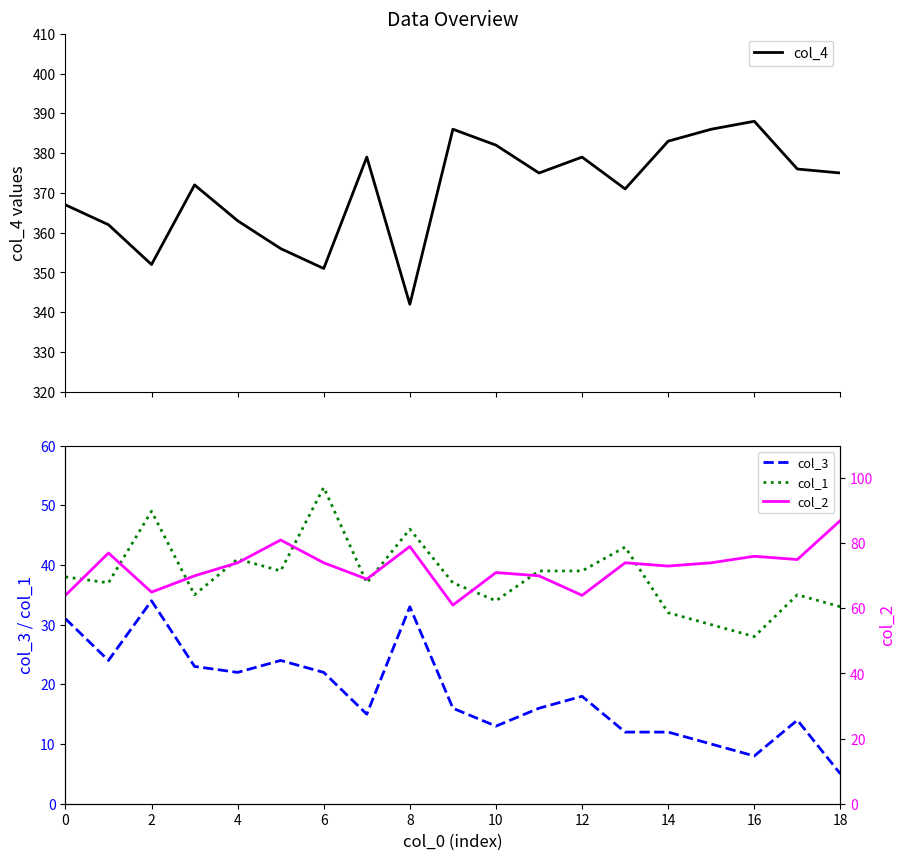

True or false: col_3 and col_1 intersect in this chart.

False